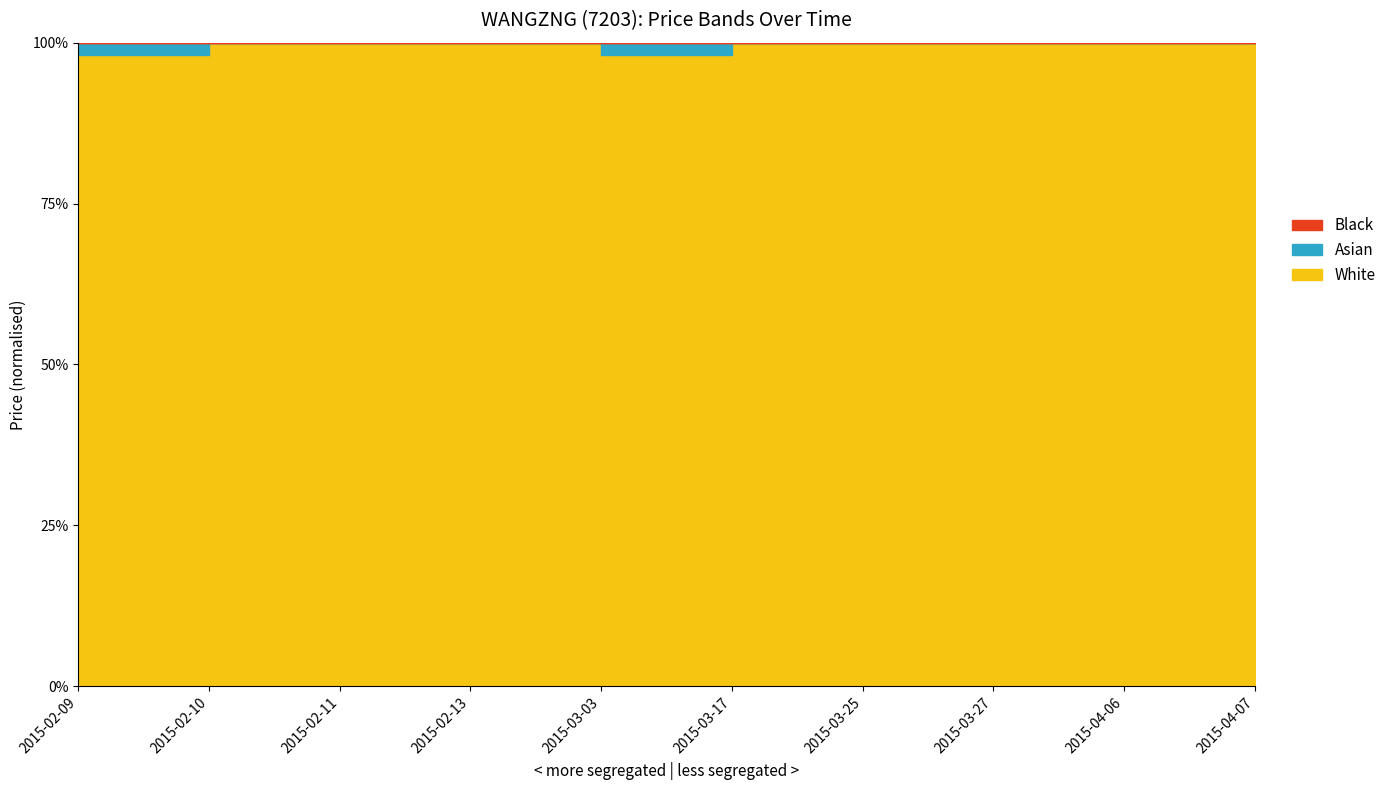

How many low values are between 0 and 1?

10